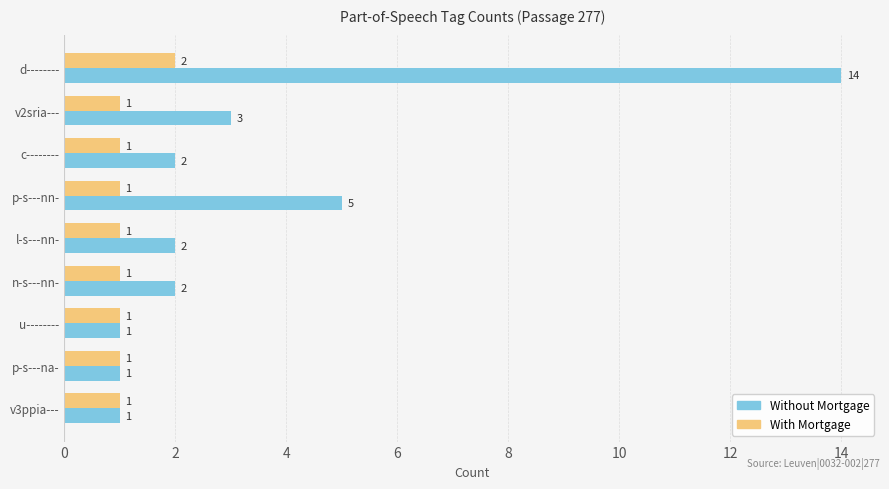

Which label corresponds to the largest value in the chart?

d--------